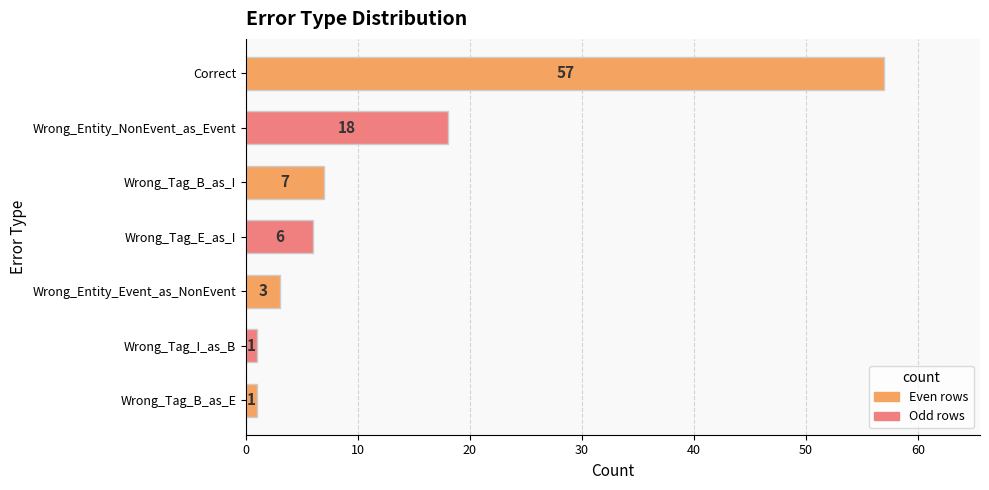

What is the maximum value shown in the chart?

57